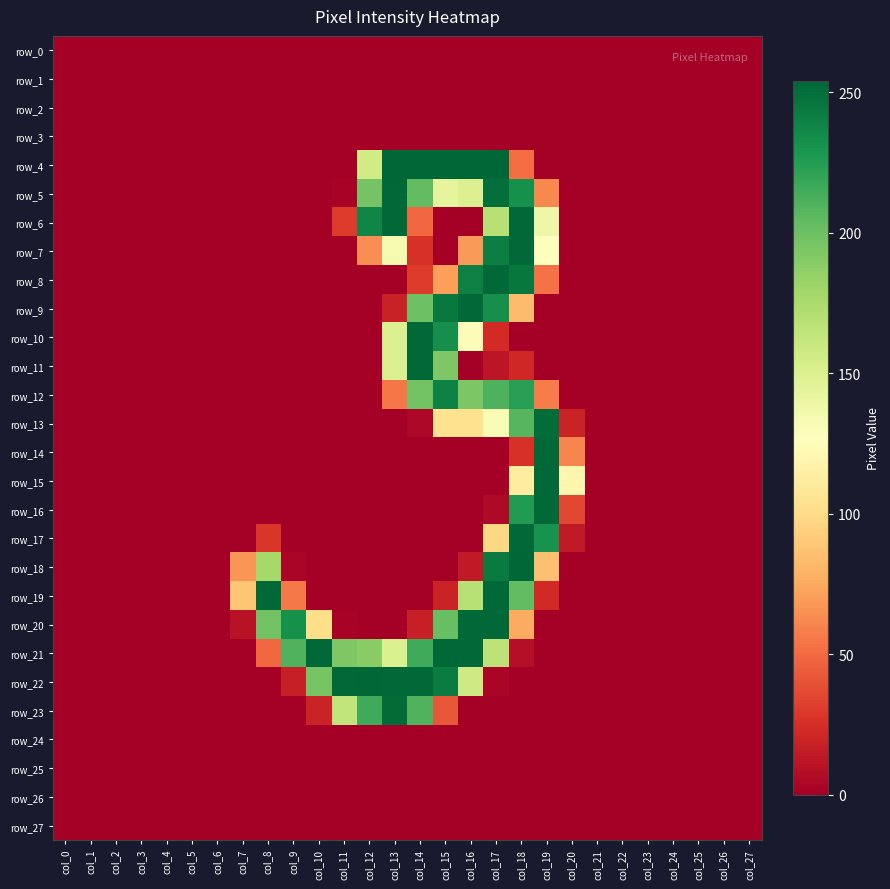

List the series in order of their peak value, highest first.

row_4, row_18, row_22, row_5, row_6, row_7, row_8, row_9, row_10, row_11, row_14, row_15, row_16, row_17, row_19, row_20, row_21, row_23, row_13, row_12, row_0, row_1, row_2, row_3, row_24, row_25, row_26, row_27